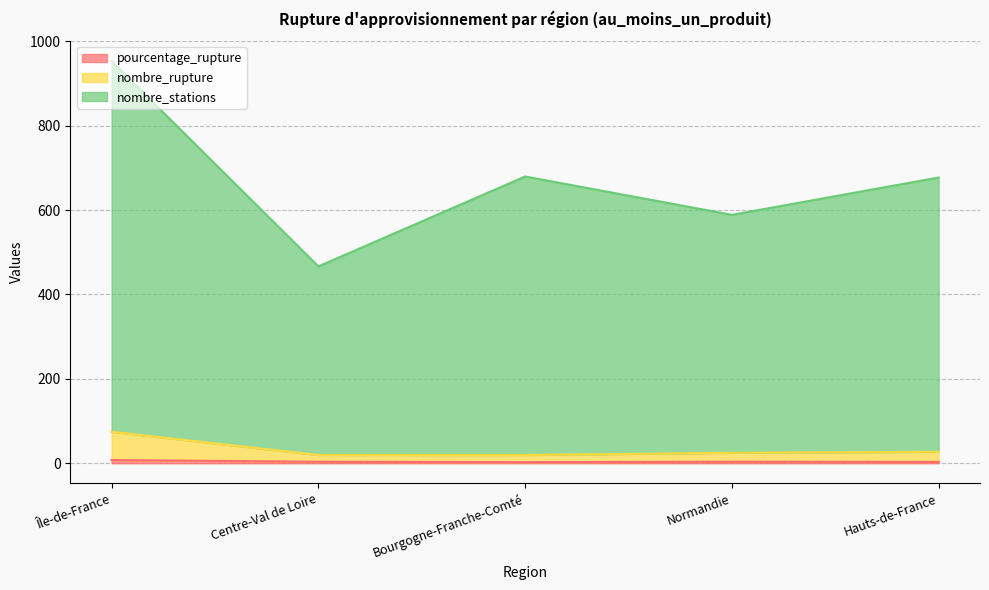

True or false: nombre_stations and nombre_rupture intersect in this chart.

False